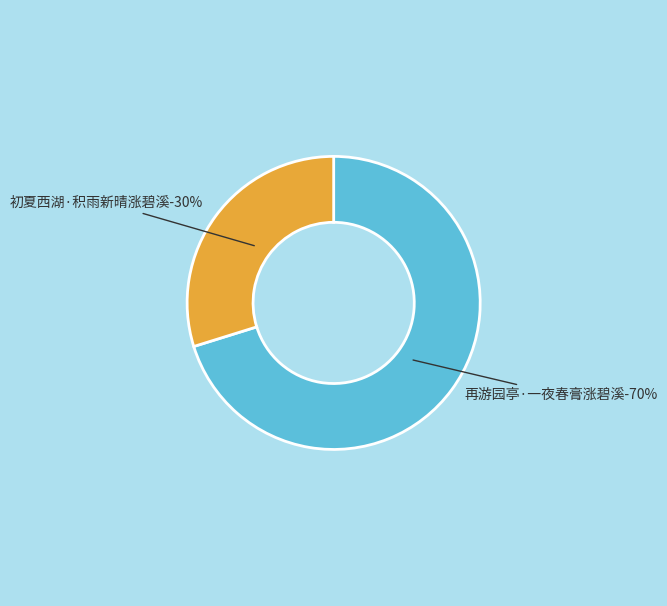

To the nearest percent, what is the difference between the 初夏西湖·积雨新晴涨碧溪 and 再游园亭·一夜春膏涨碧溪 slice percentages?

40%